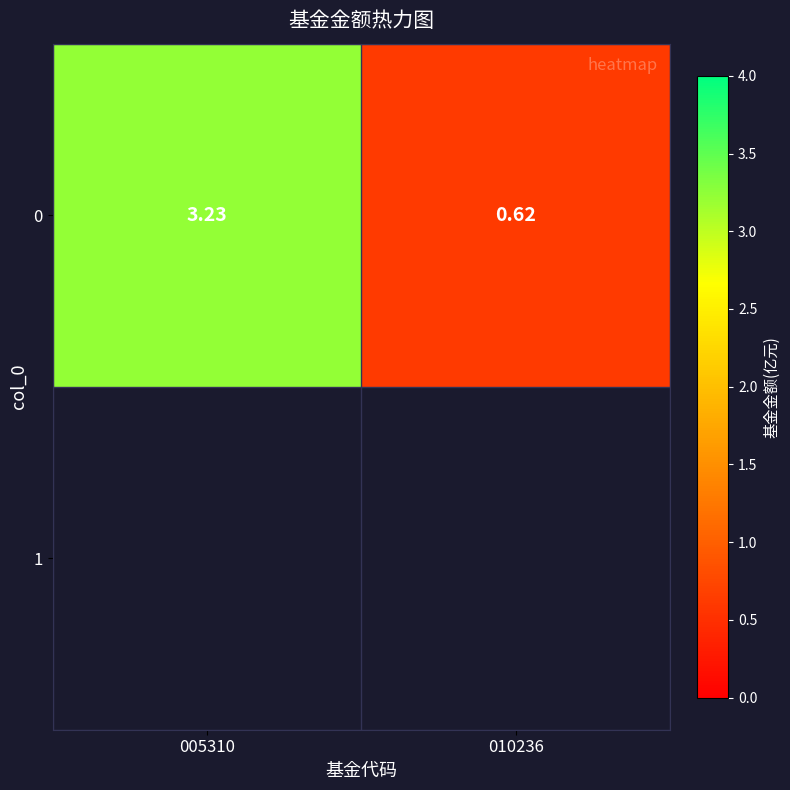

What is the difference between the values at 010236 and 005310?

2.6